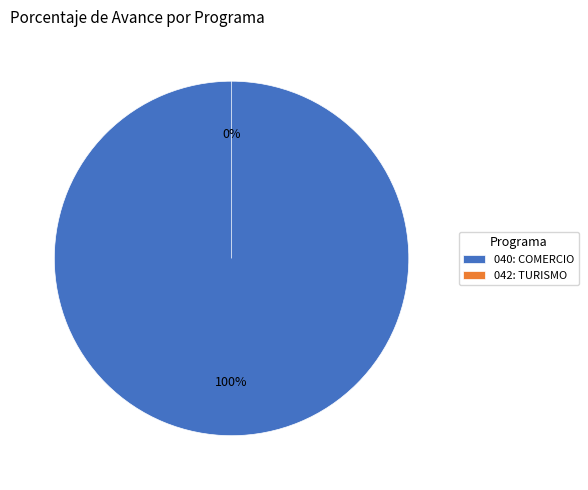

Count the number of slices in the pie.

2